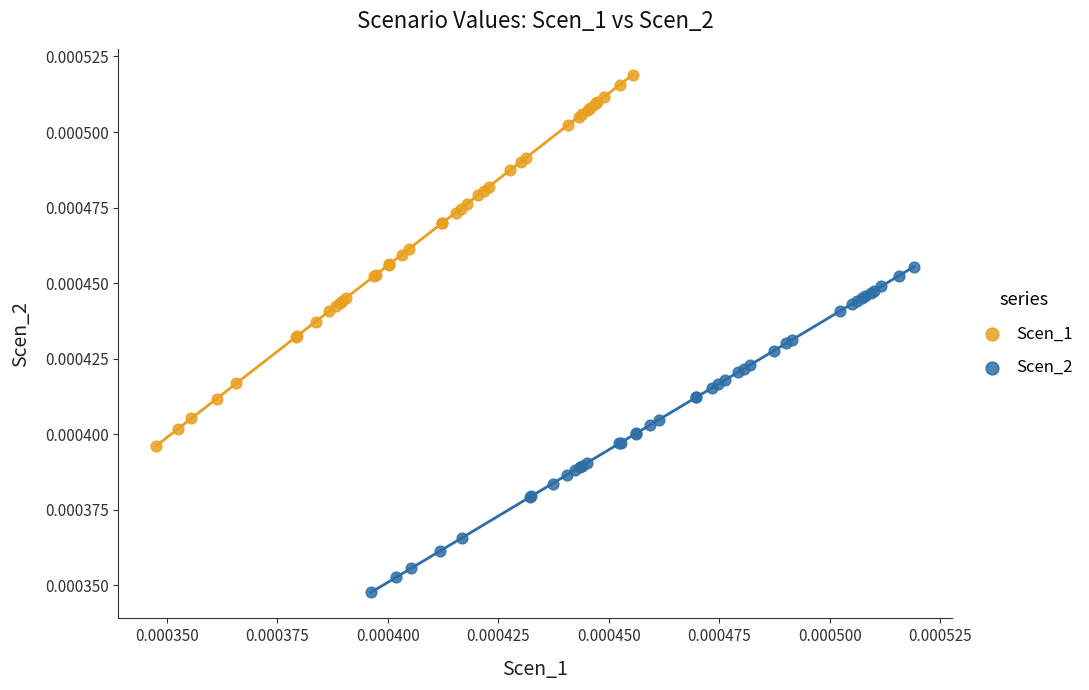

Which series contains the lowest Y value?

Scen_2